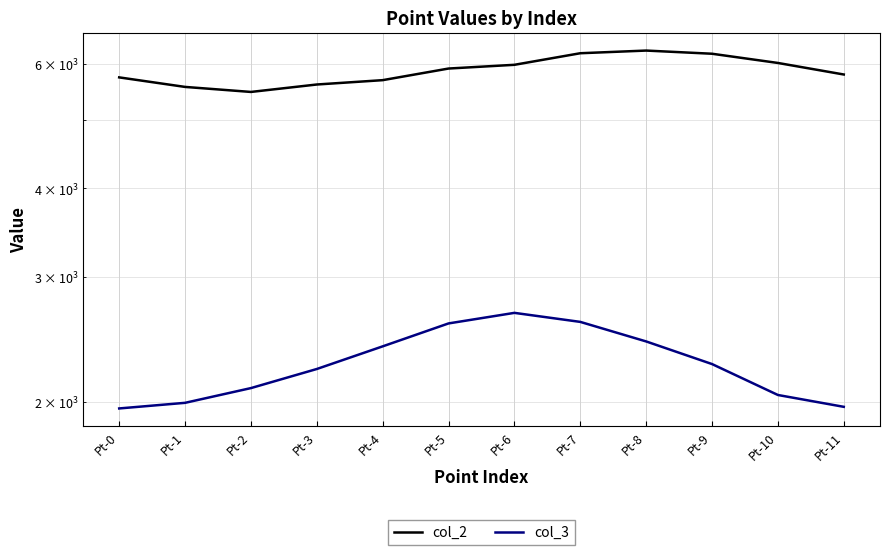

Does the chart display data point markers on the line(s)?

No